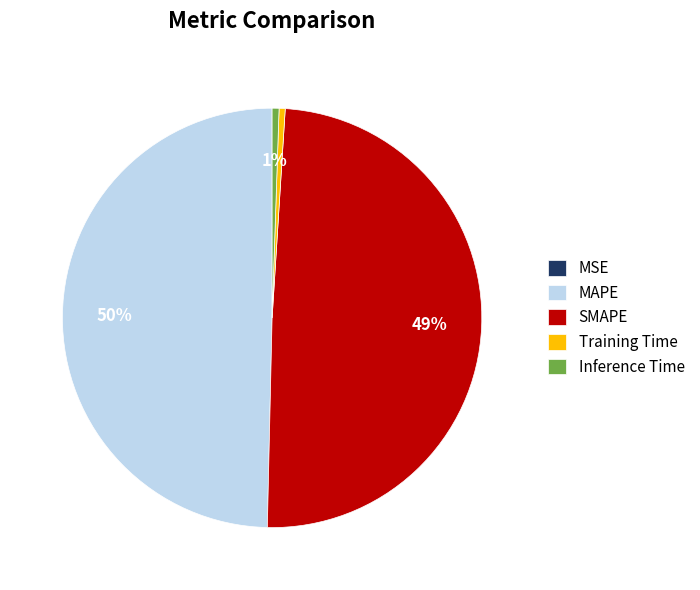

To the nearest percent, what percentage of the pie is SMAPE?

49%